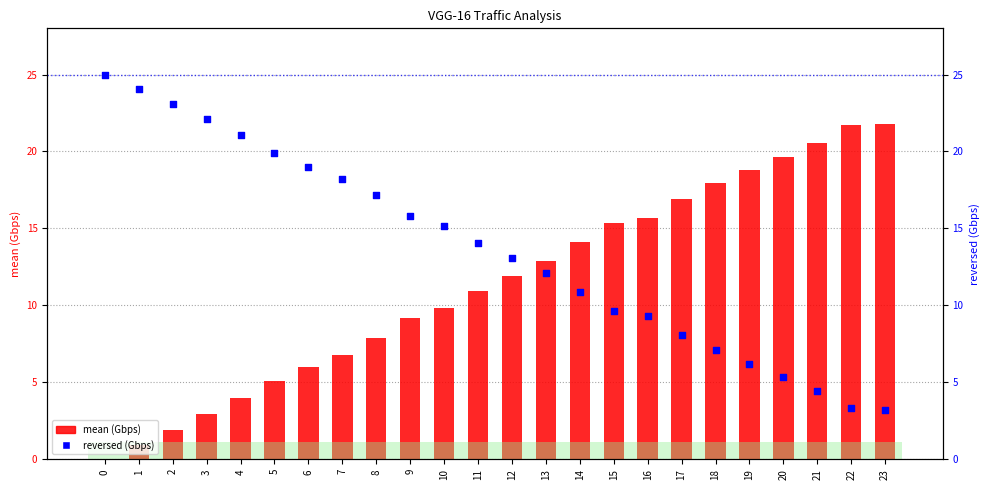

What is the total value across all series at 22?

25.0